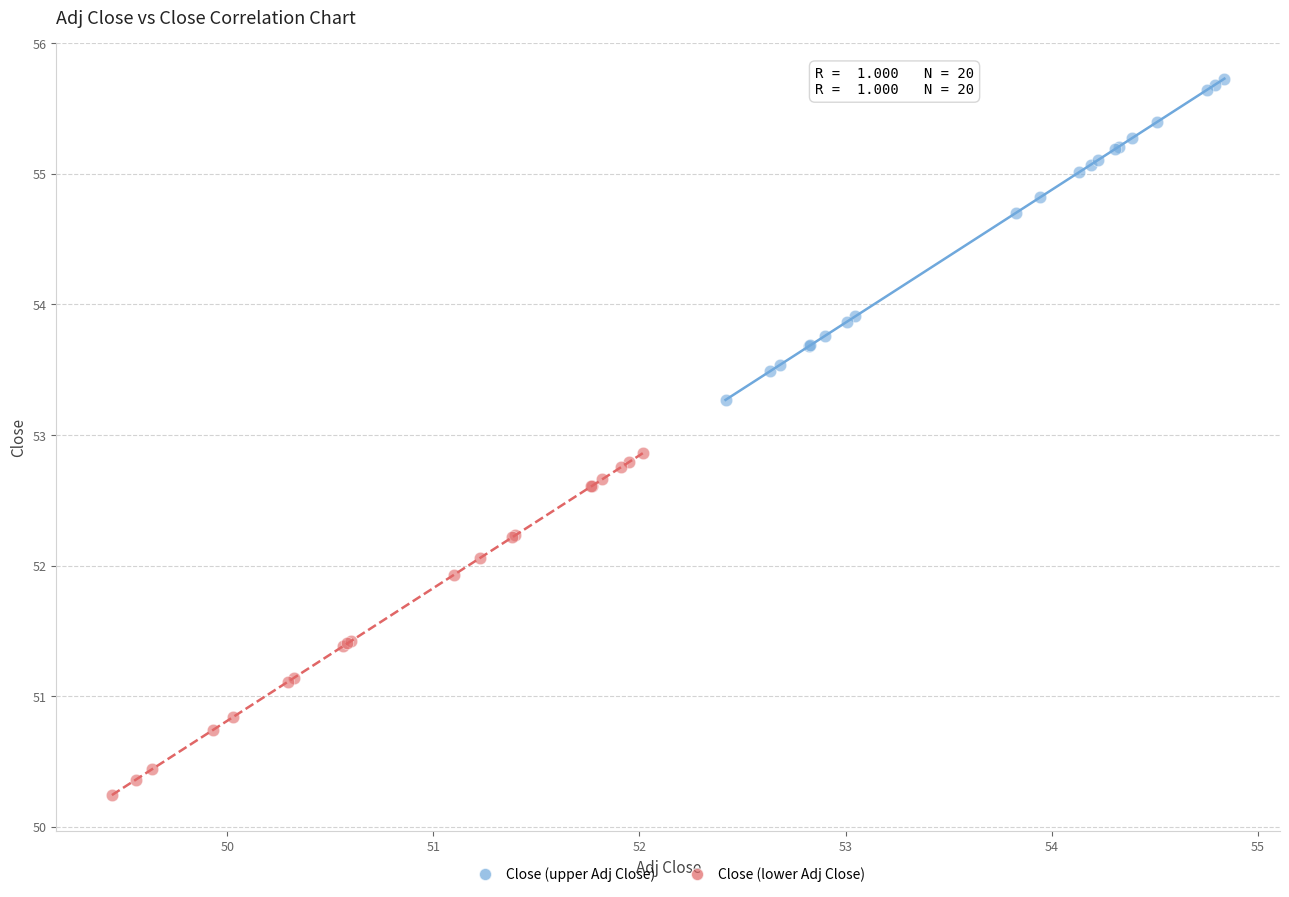

Which series contains the lowest Y value?

Close (lower Adj Close)